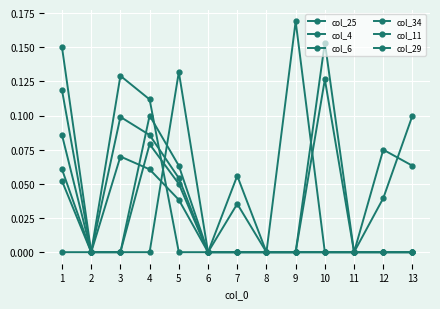

Does the chart have visible grid lines?

Yes